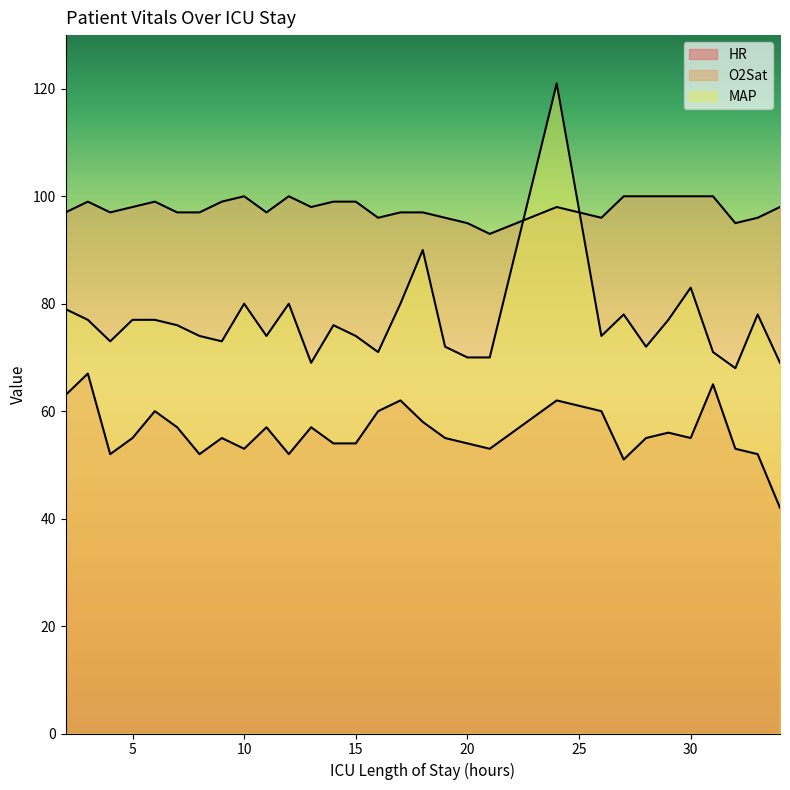

Reading left to right, what are all the values shown in this chart?

HR: 2=63	3=67	4=52	5=55	6=60	7=57	8=52	9=55	10=53	11=57	12=52	13=57	14=54	15=54	16=60	17=62	18=58	19=55	20=54	21=53	24=62	26=60	27=51	28=55	29=56	30=55	31=65	32=53	33=52	34=42
O2Sat: 2=97	3=99	4=97	5=98	6=99	7=97	8=97	9=99	10=100	11=97	12=100	13=98	14=99	15=99	16=96	17=97	18=97	19=96	20=95	21=93	24=98	26=96	27=100	28=100	29=100	30=100	31=100	32=95	33=96	34=98
MAP: 2=79	3=77	4=73	5=77	6=77	7=76	8=74	9=73	10=80	11=74	12=80	13=69	14=76	15=74	16=71	17=80	18=90	19=72	20=70	21=70	24=121	26=74	27=78	28=72	29=77	30=83	31=71	32=68	33=78	34=69